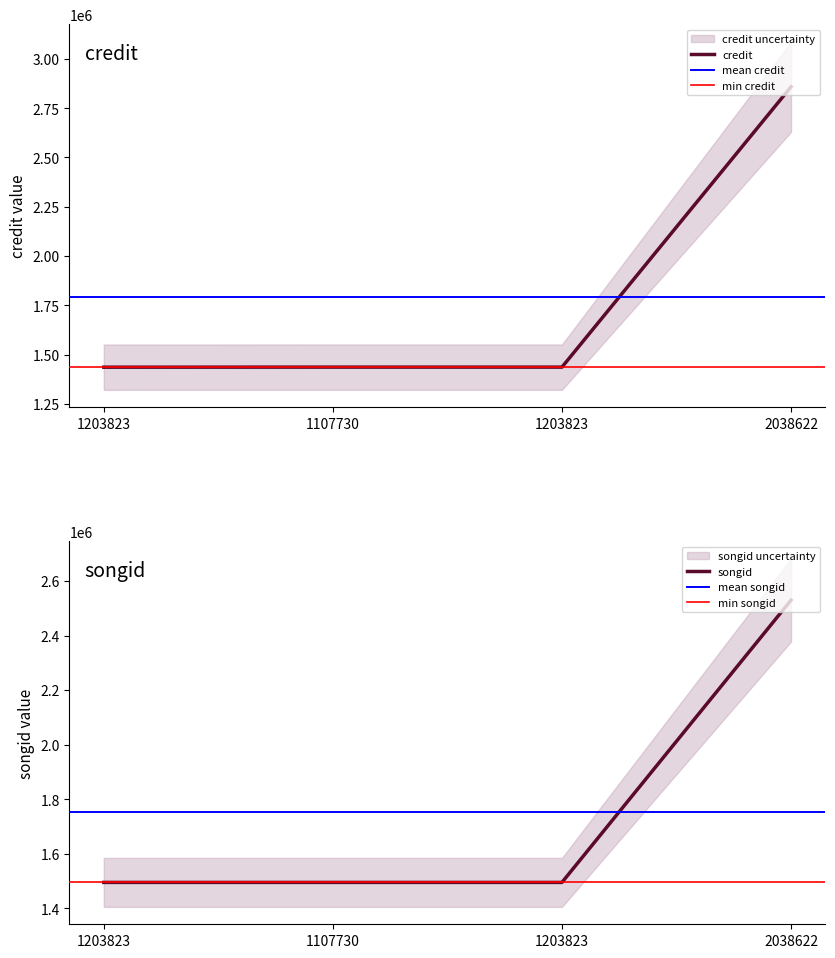

What is the label of the 4th point from the left?

2038622